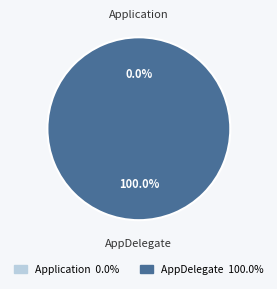

Does Application represent more than half of the total?

No